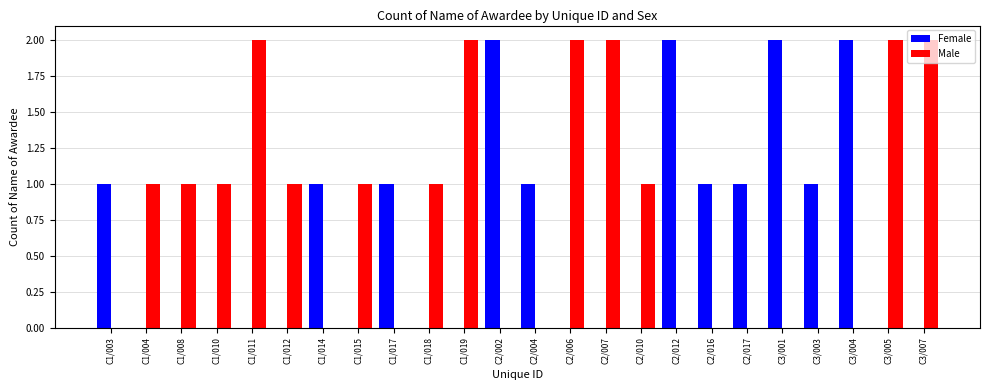

What is the sum of all Male values?

19